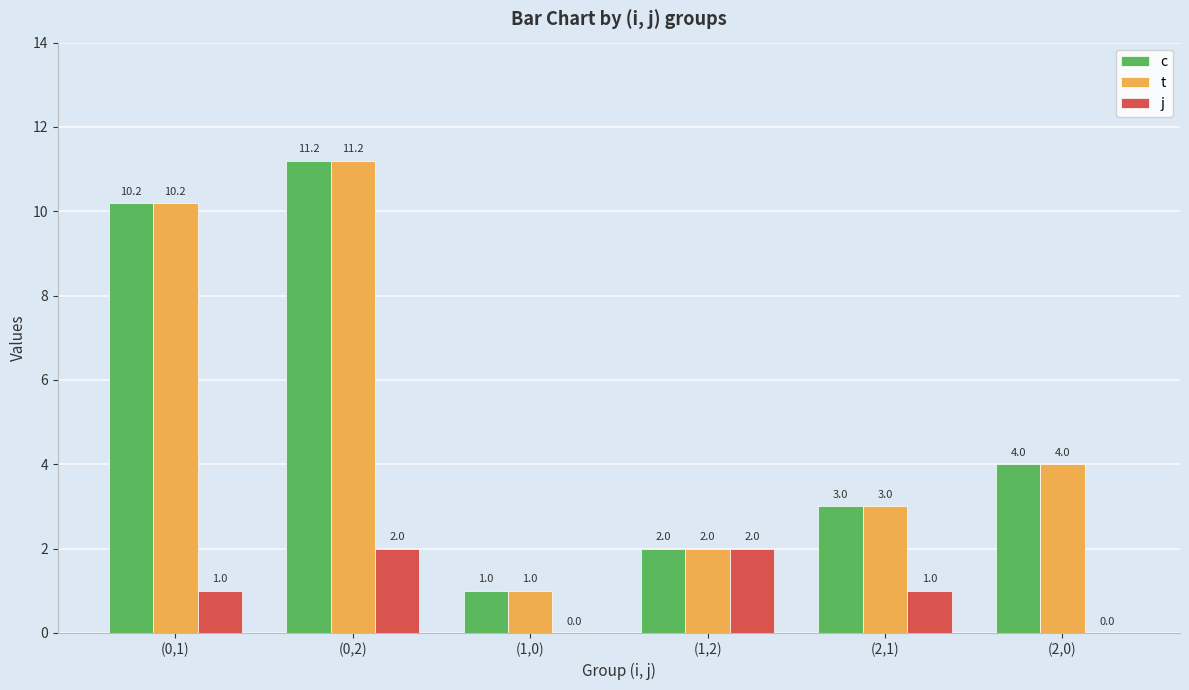

Is it true that c equals 1.2 at (1,2)?

False